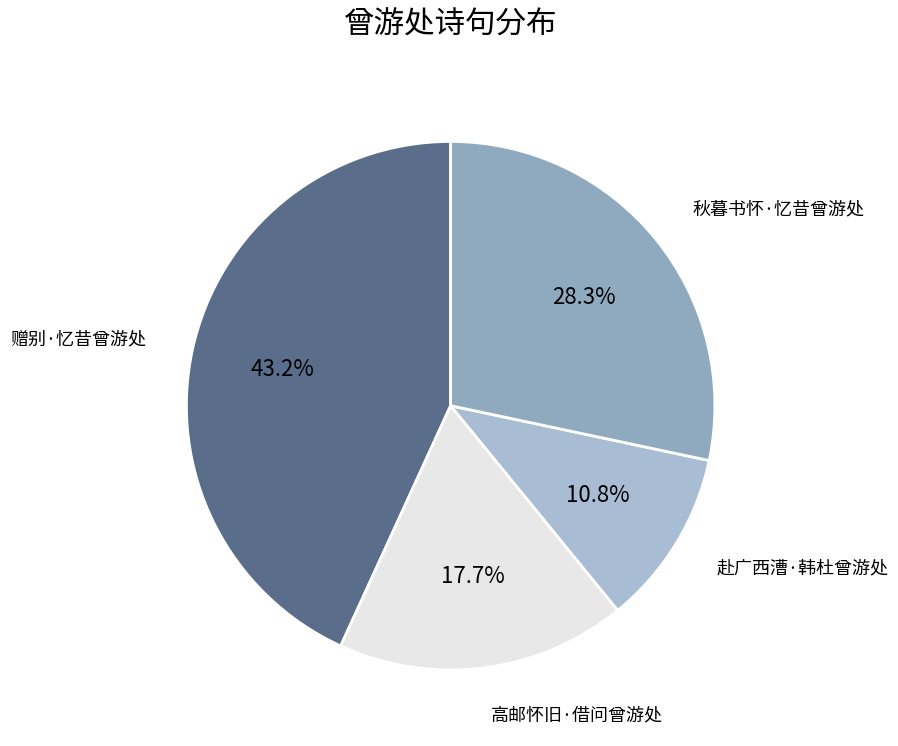

How many segments does this pie chart have?

4